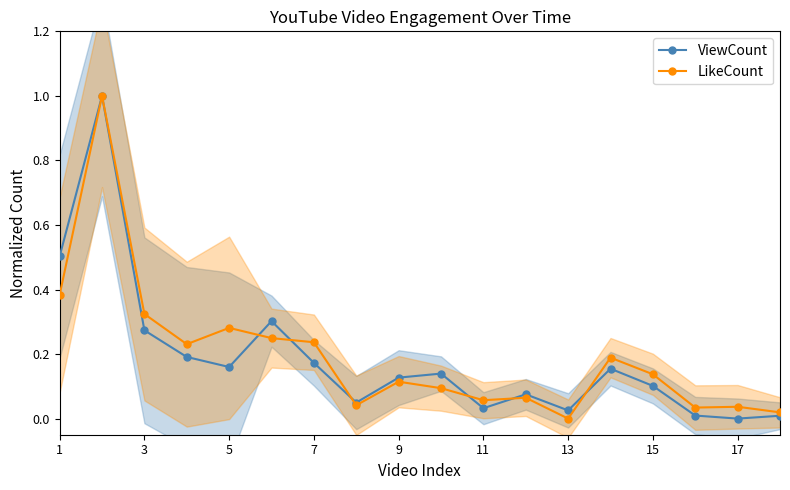

How many lines are shown in the chart?

2